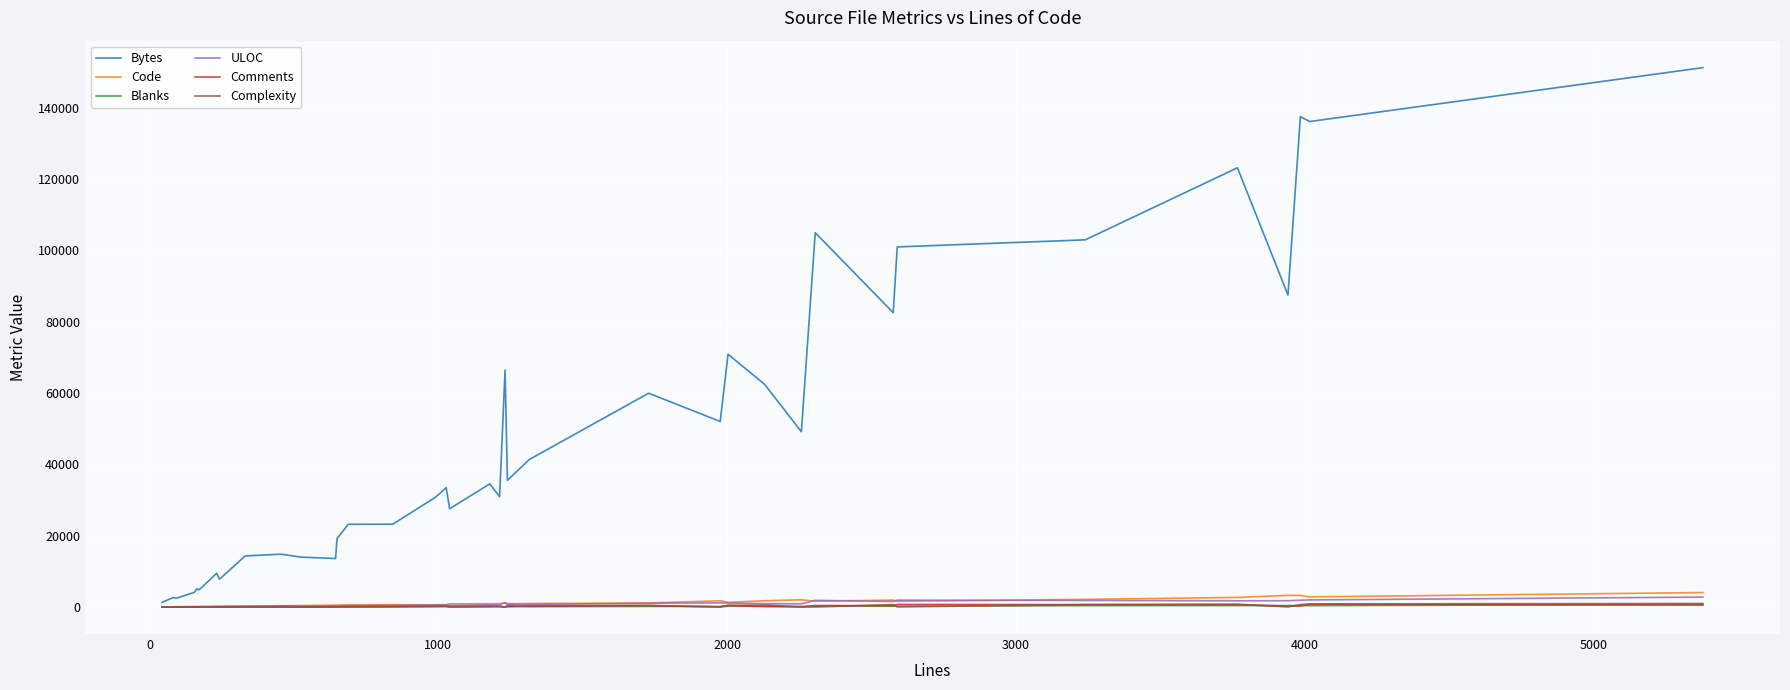

Which series has the largest total across all categories?

Bytes